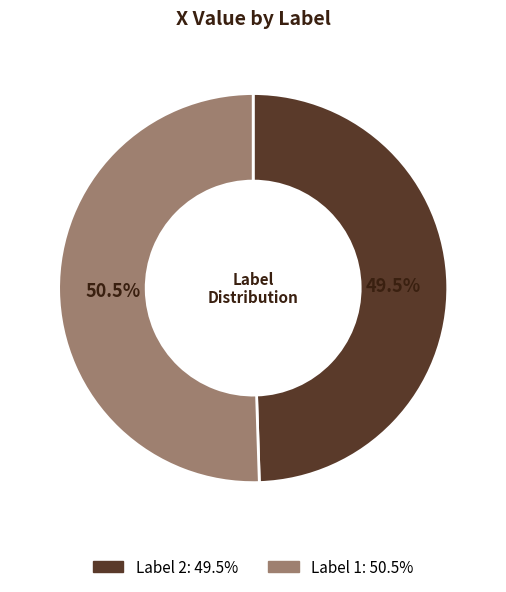

Is there any slice that represents more than half of the pie?

Yes